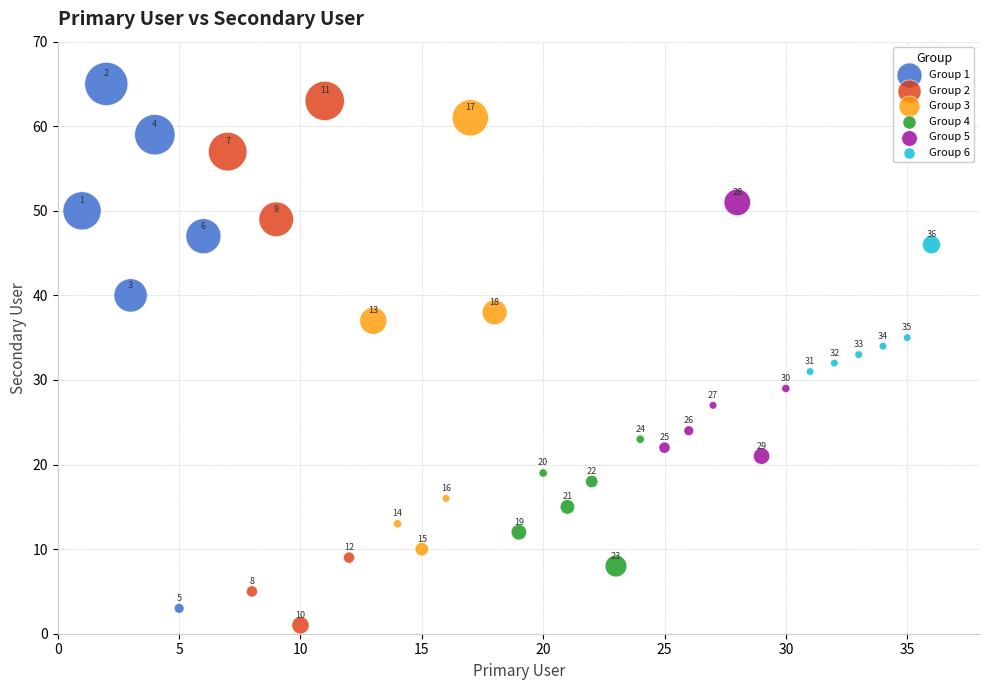

Which series reaches the maximum Y coordinate?

Group 1